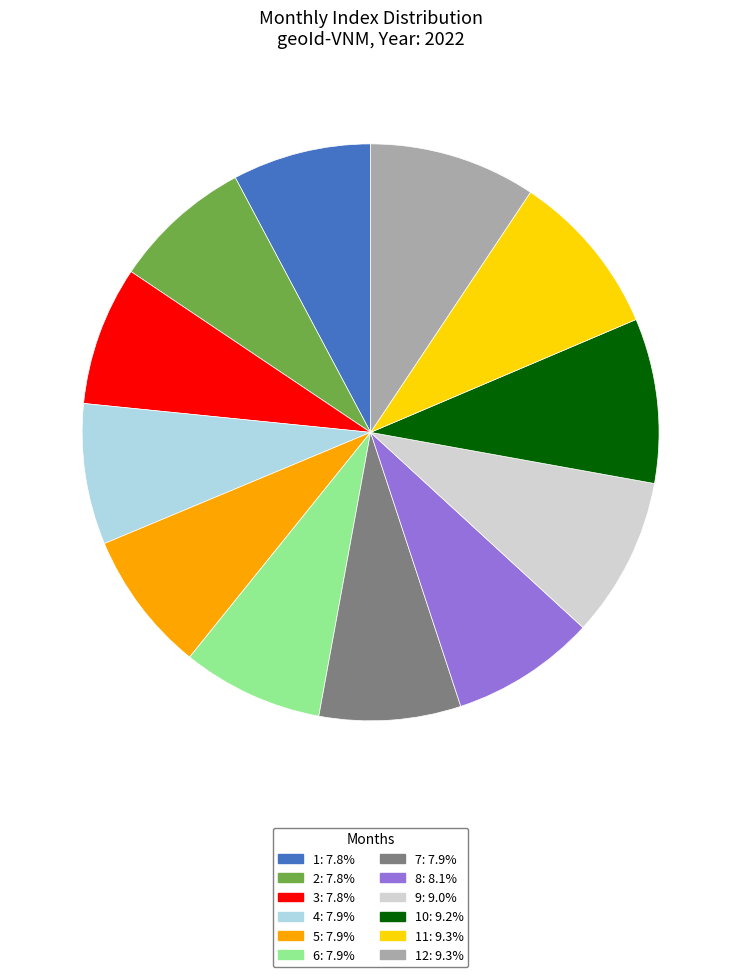

Is there a majority slice in this chart?

No